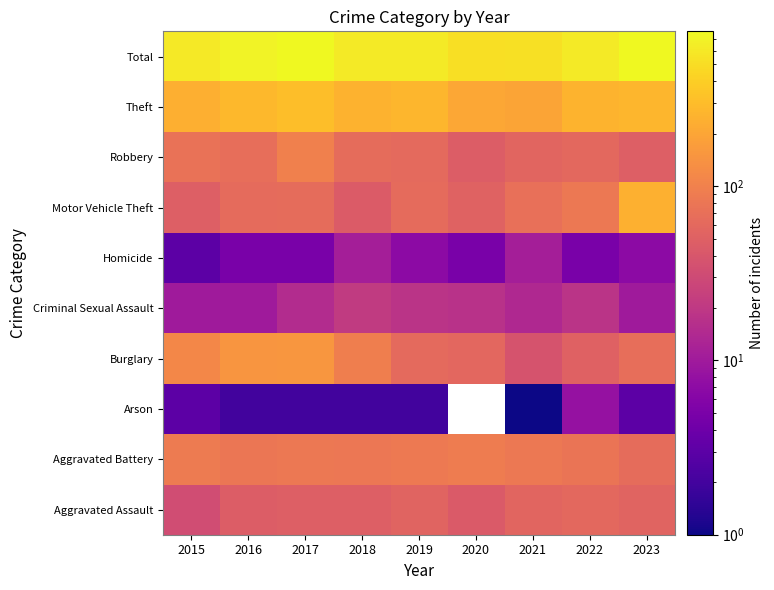

What is the total value across all series at 2023?

1544.0